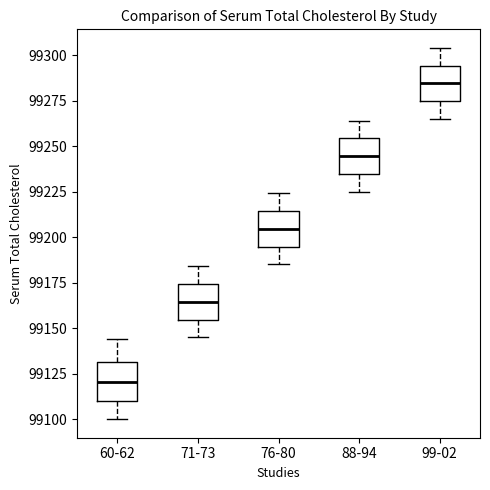

Where does the lower whisker of the box for 88-94 end on the y-axis? The values are not printed on the chart, so give them approximately, as read against the axis.

99225